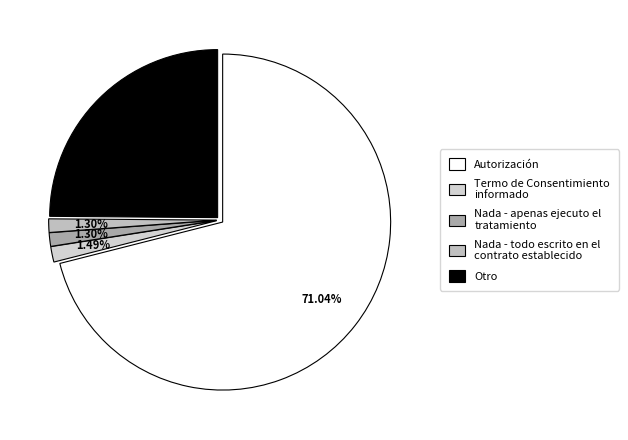

How many slices are in this pie chart?

5